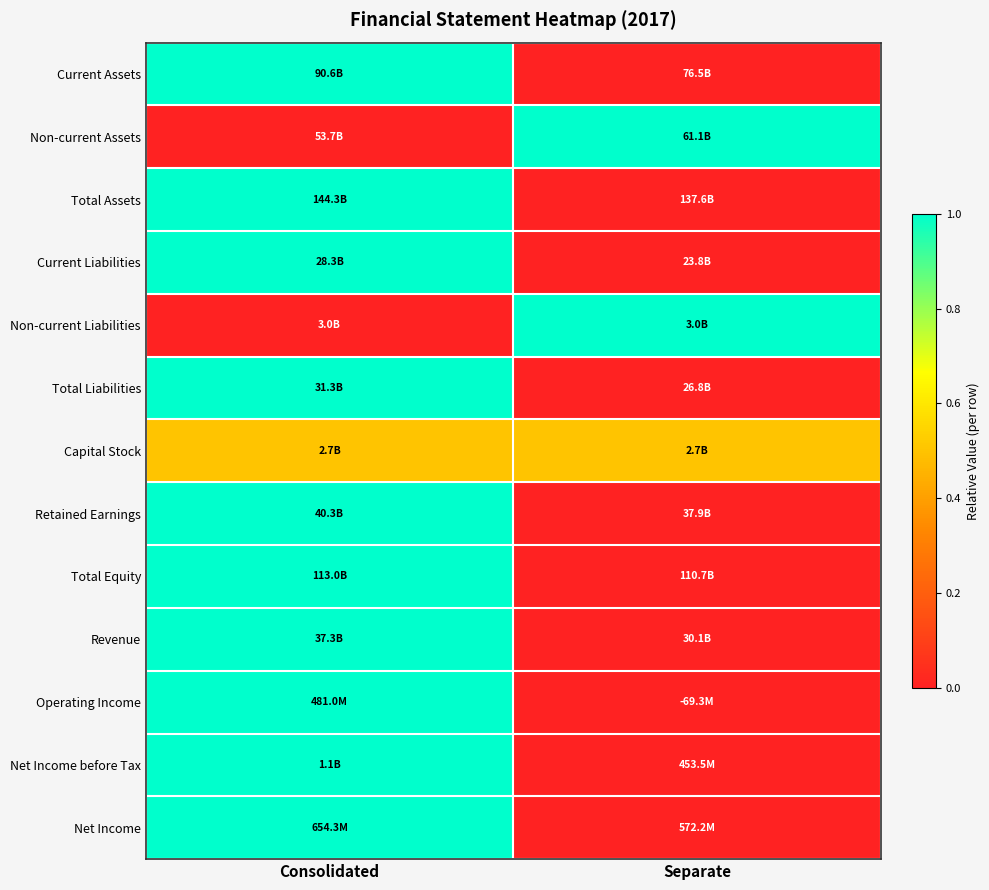

Which series has the largest range (max minus min)?

Current Assets